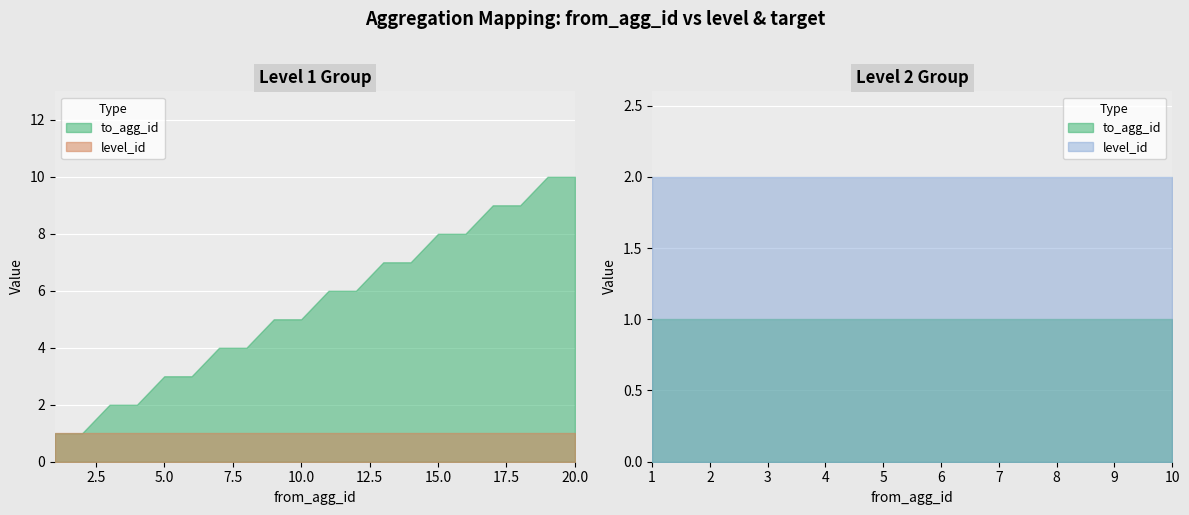

What is the sum of all to_agg_id values?

120